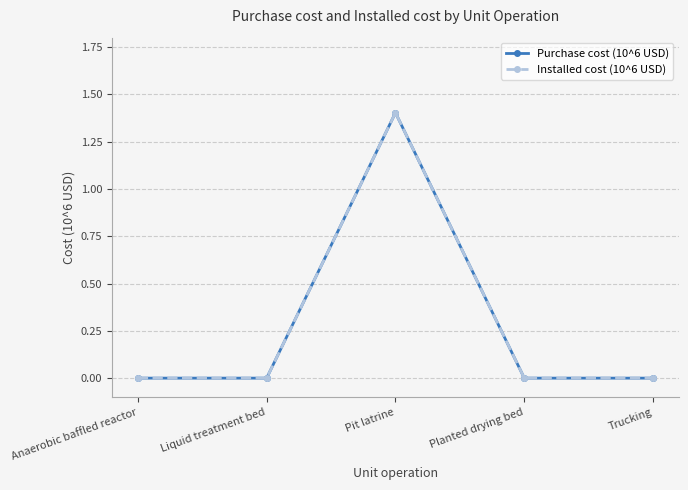

The value of Installed cost (10^6 USD) at Liquid treatment bed is 0.0. True or false?

True